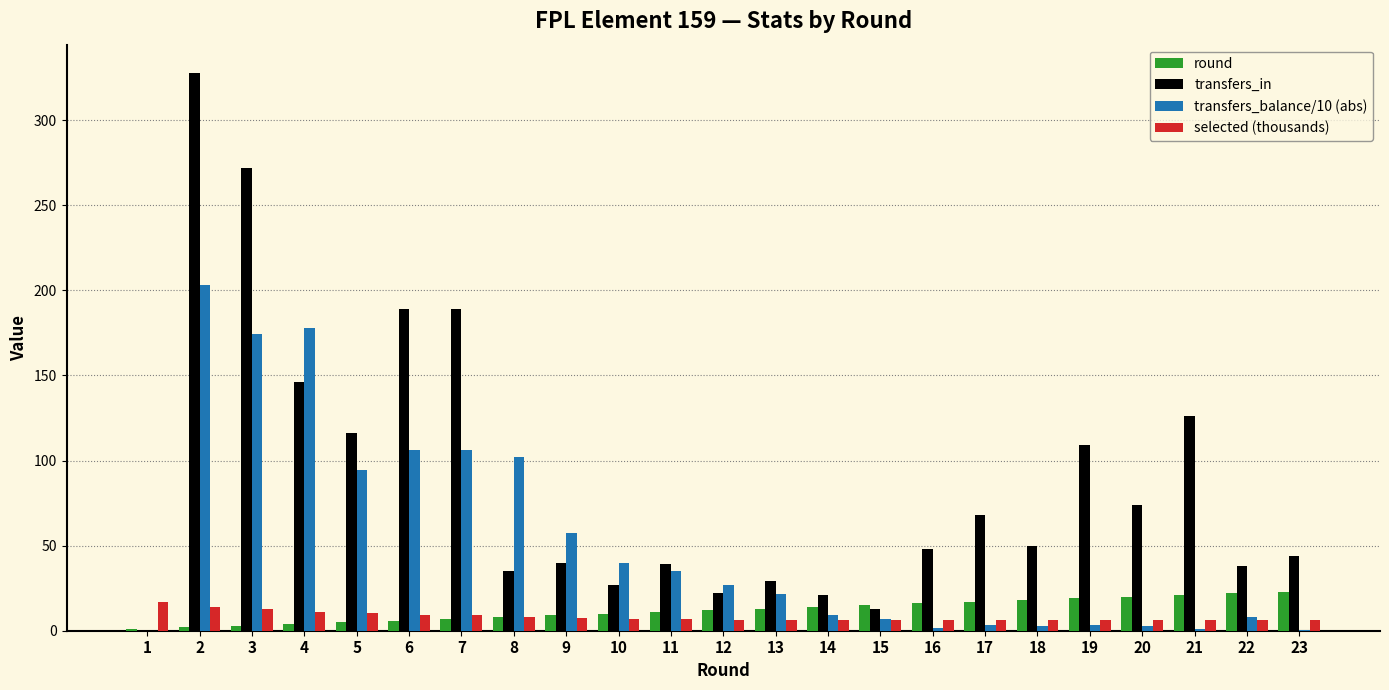

True or false: transfers_in has a value of 42.7 at 13.

False